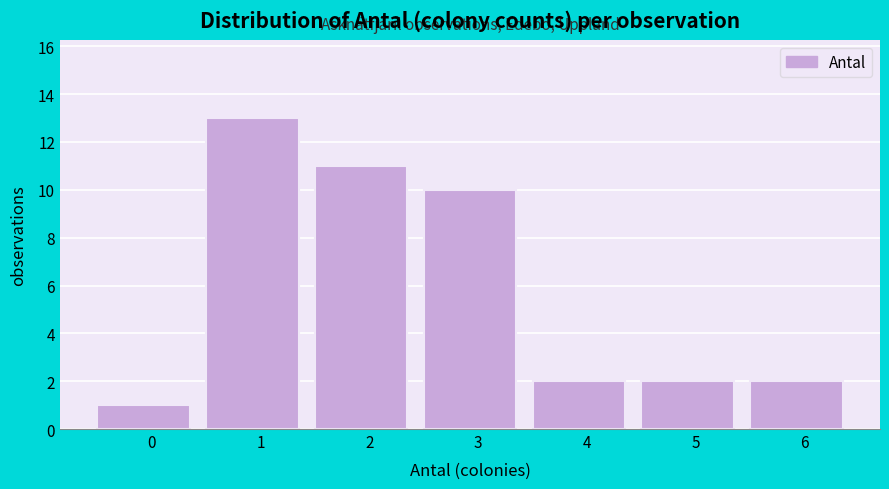

Reading left to right, what are all the values shown in this chart?

0=1	1=13	2=11	3=10	4=2	5=2	6=2